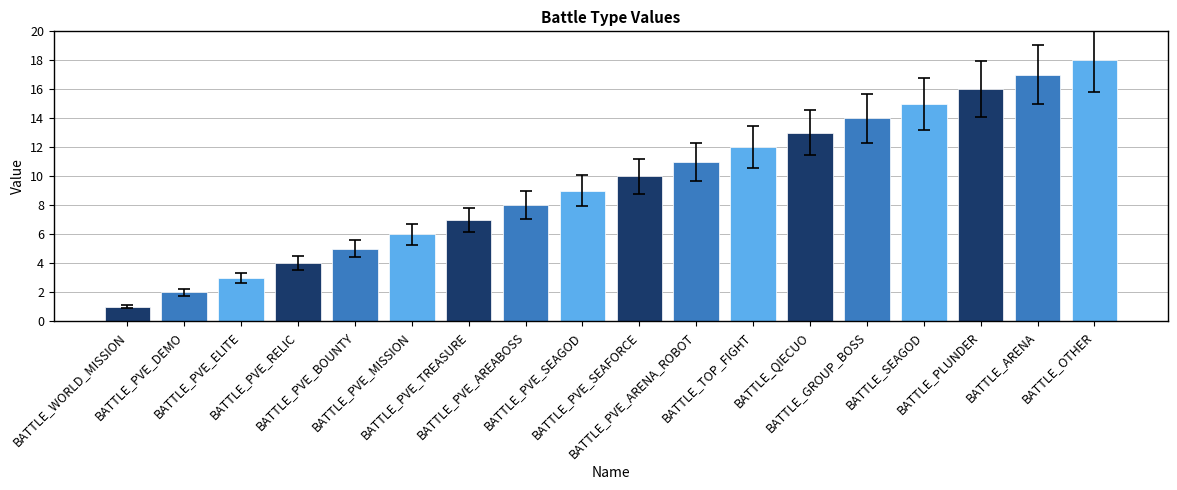

The chart shows a value of 5.7 at BATTLE_OTHER. True or false?

False